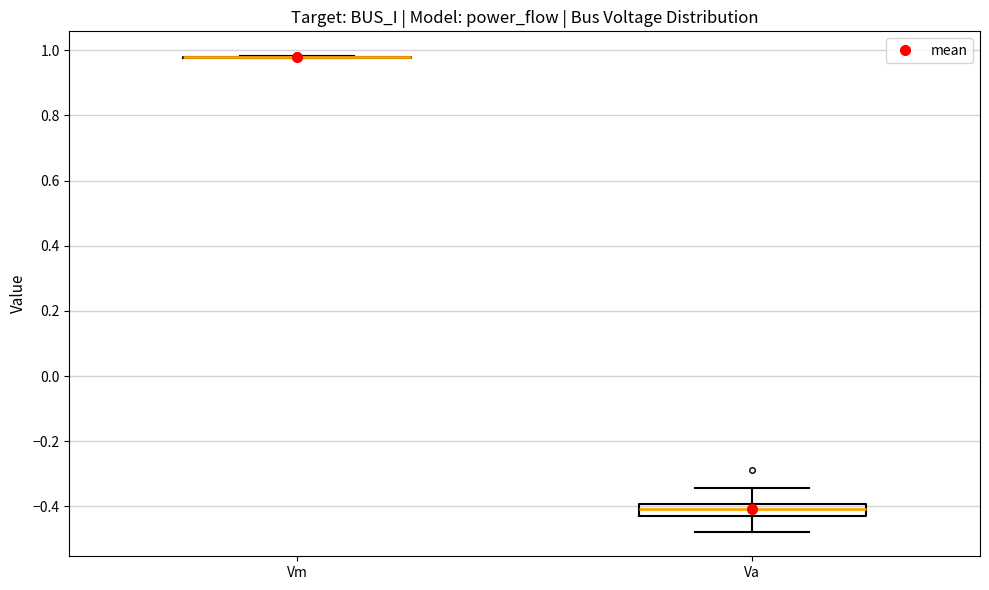

Reading left to right, transcribe this box plot: for each box, give where its median line is, the range the box spans, and where its two whiskers end, as read against the y-axis. The values are not printed on the chart, so give them approximately, as read against the axis.

Vm: box collapsed to a line at 0.98, whiskers 0.98 to 0.98
Va: median -0.40 (inside the box), box -0.42 to -0.40, whiskers -0.48 to -0.34